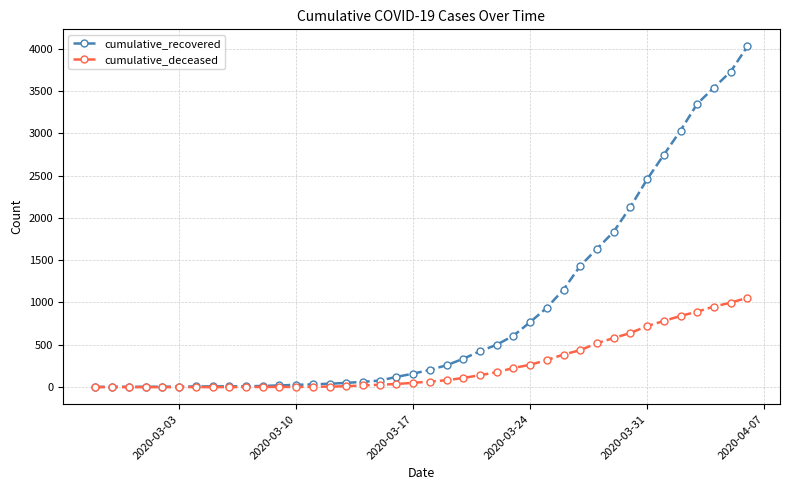

What is the difference between the second highest and second lowest values in the cumulative_deceased series?

998